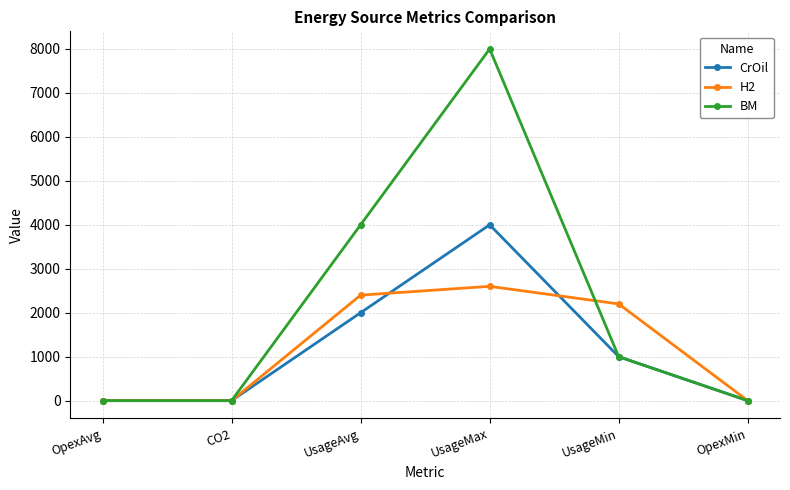

At which category does BM reach its first local peak?

UsageMax